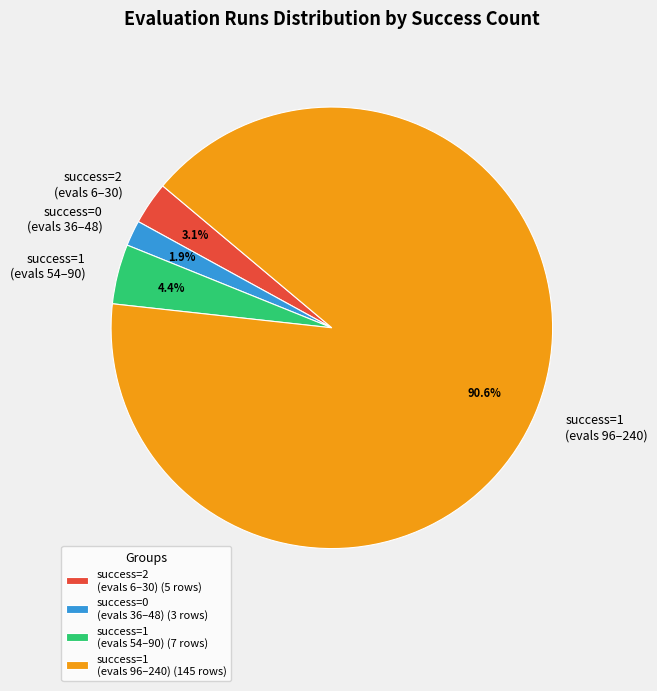

What is the ratio of the value at success=0 (evals 36–48) to the value at success=2 (evals 6–30)?

0.6